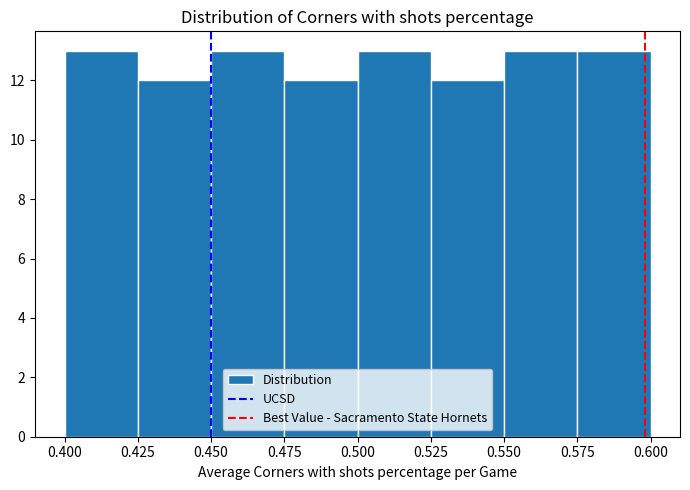

Reading left to right, list every bar in this chart as the range it spans on the x-axis followed by its height. The values are not printed on the chart, so give them approximately, as read against the axis.

0.400 to 0.425: 13
0.425 to 0.450: 12
0.450 to 0.475: 13
0.475 to 0.500: 12
0.500 to 0.525: 13
0.525 to 0.550: 12
0.550 to 0.575: 13
0.575 to 0.600: 13